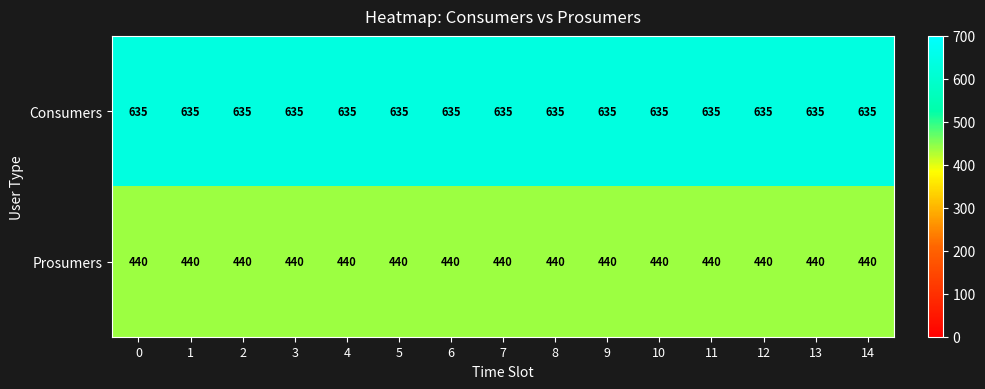

What is the spread (max minus min) of values at 2?

195